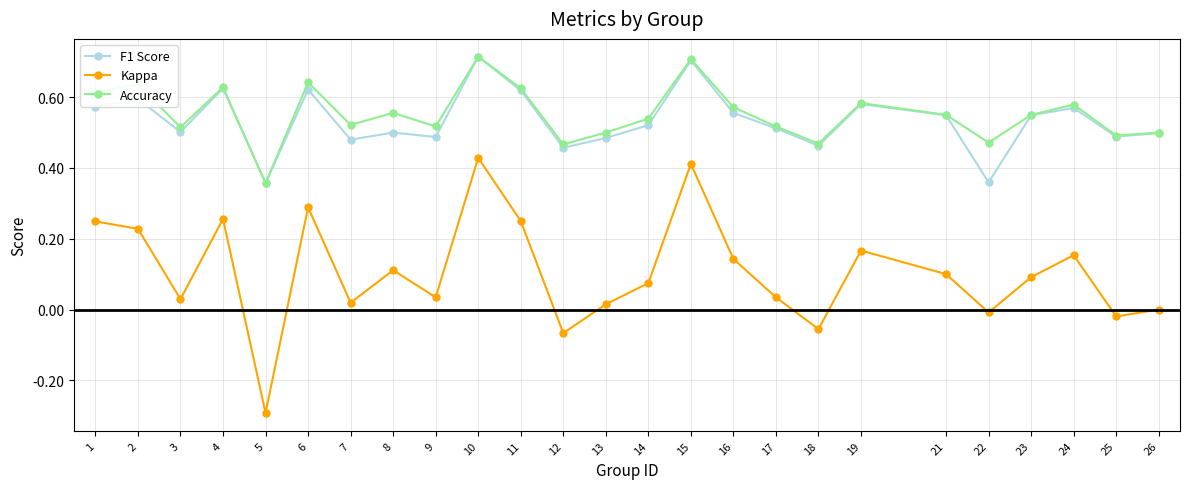

Which series changed the most between 15 and 22?

Kappa